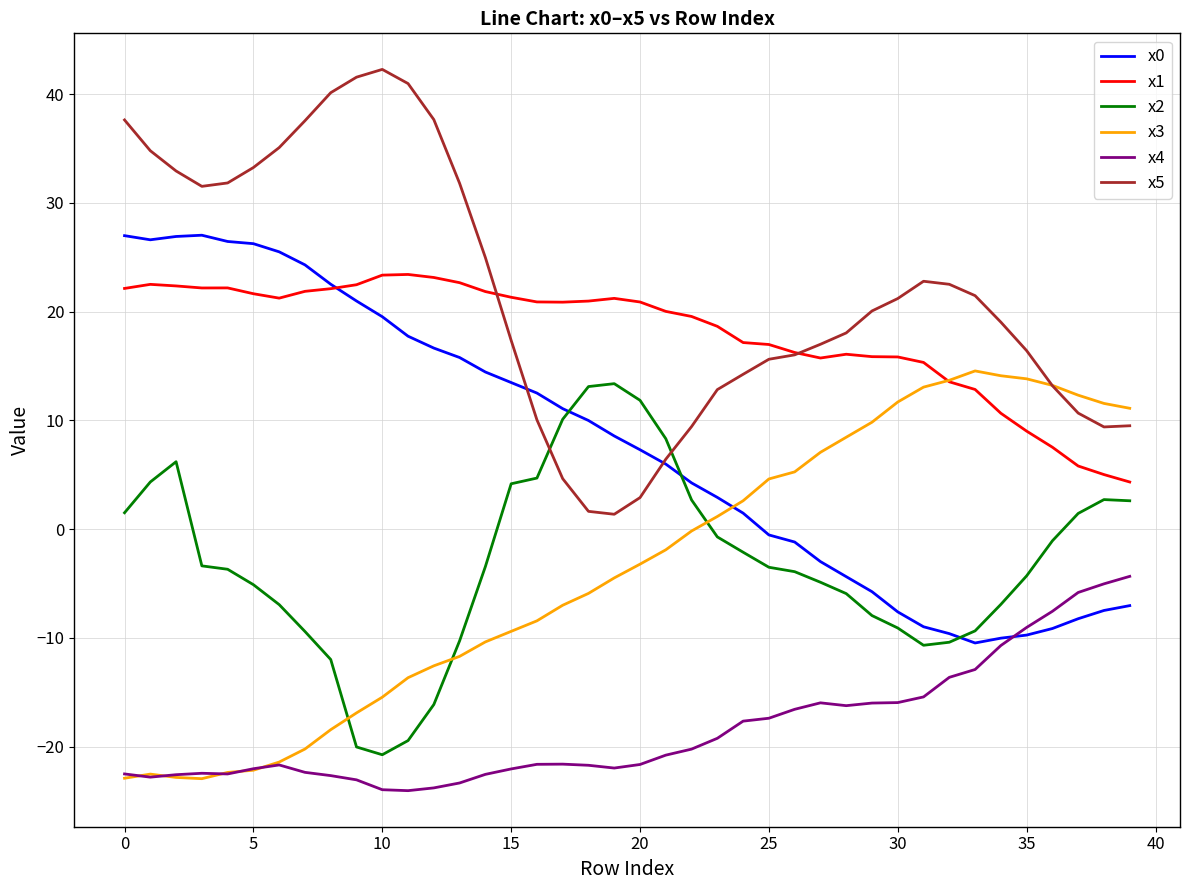

Which series has the largest total across all categories?

x5